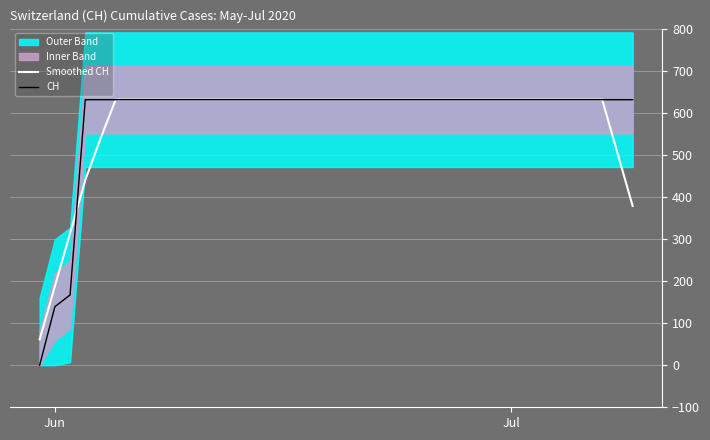

Is it true that CH equals 181.9 at Jul?

False